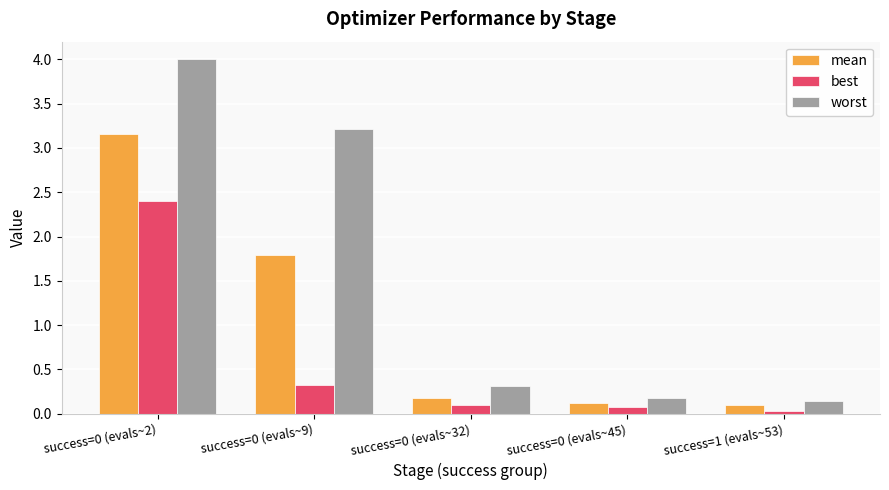

What is the sum of all worst values?

7.9